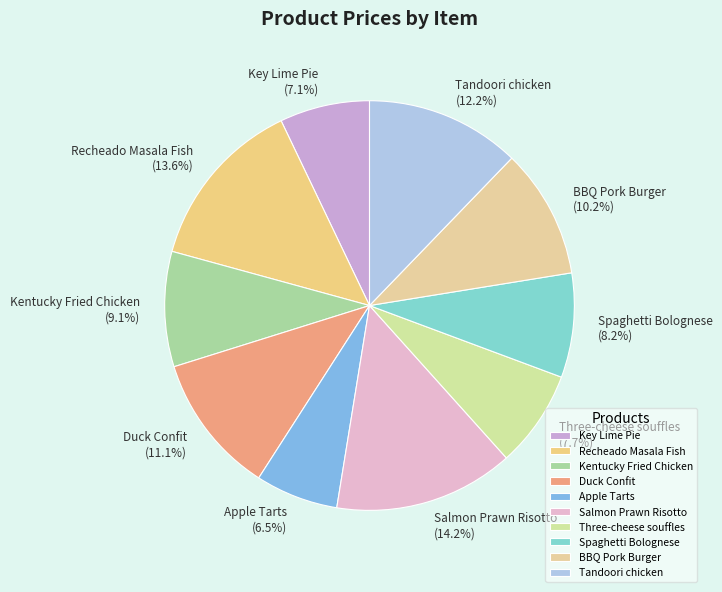

What is the smallest slice in the pie chart?

Apple Tarts